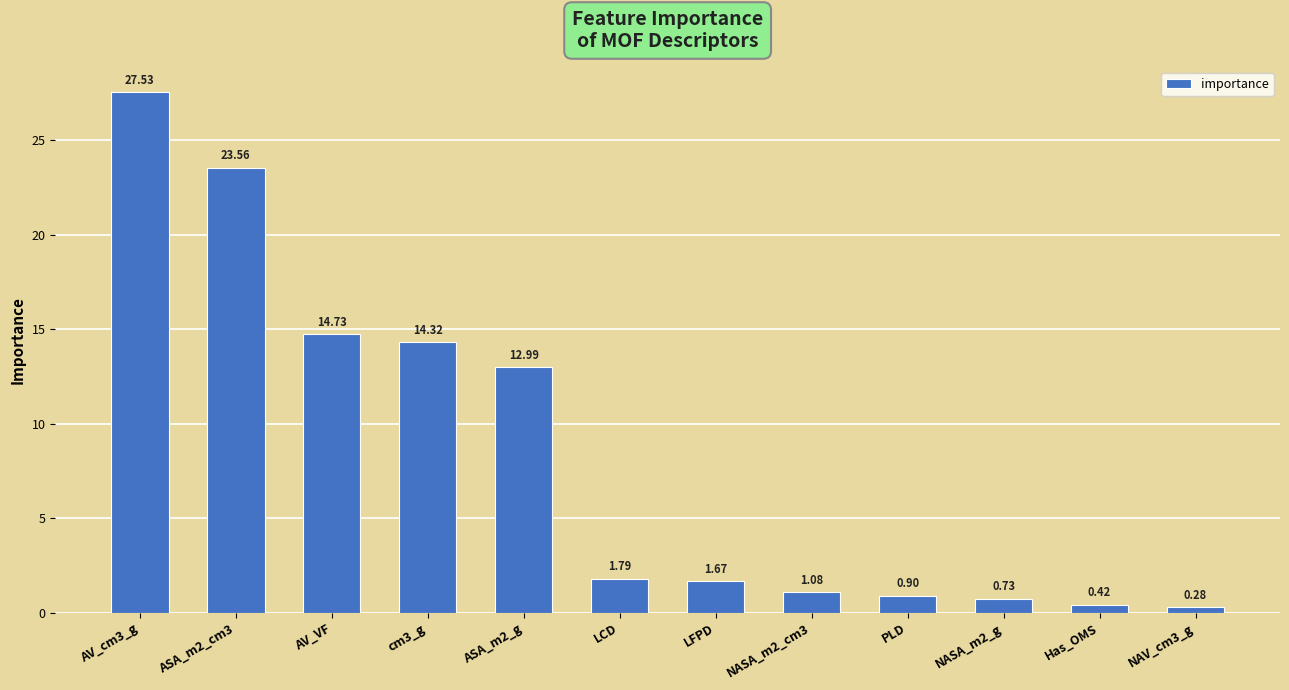

What is the change in value from LCD to PLD?

-0.9